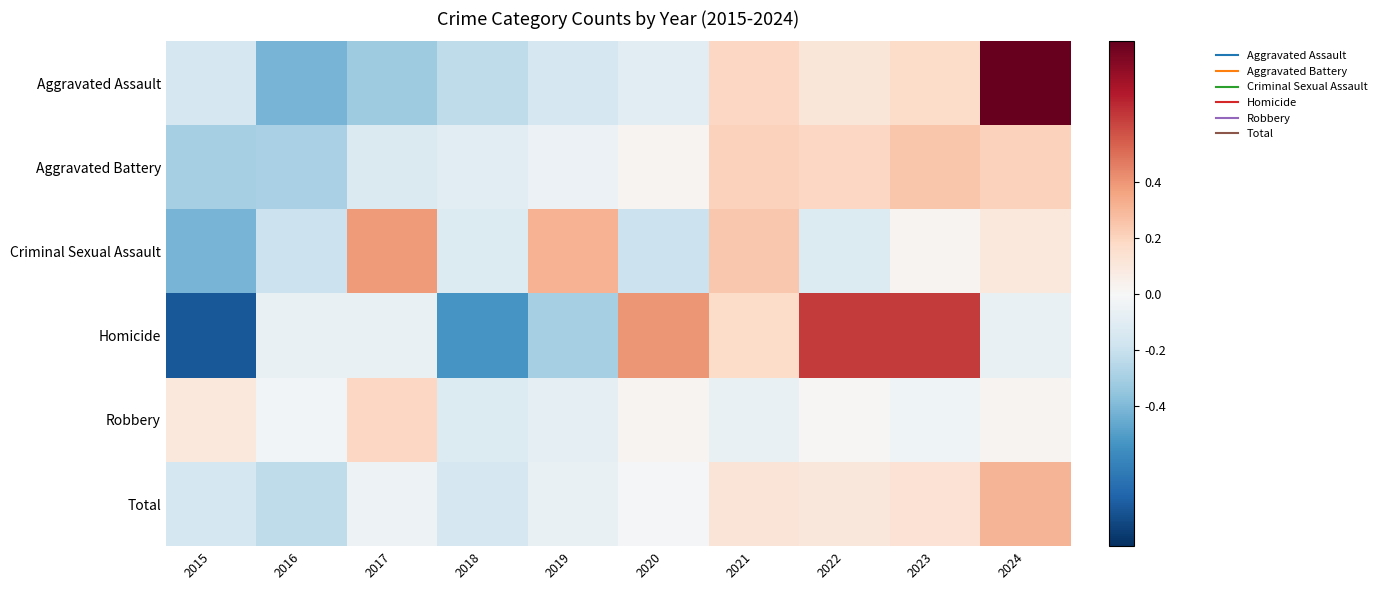

Which has a higher value, 2017 or 2024?

2024